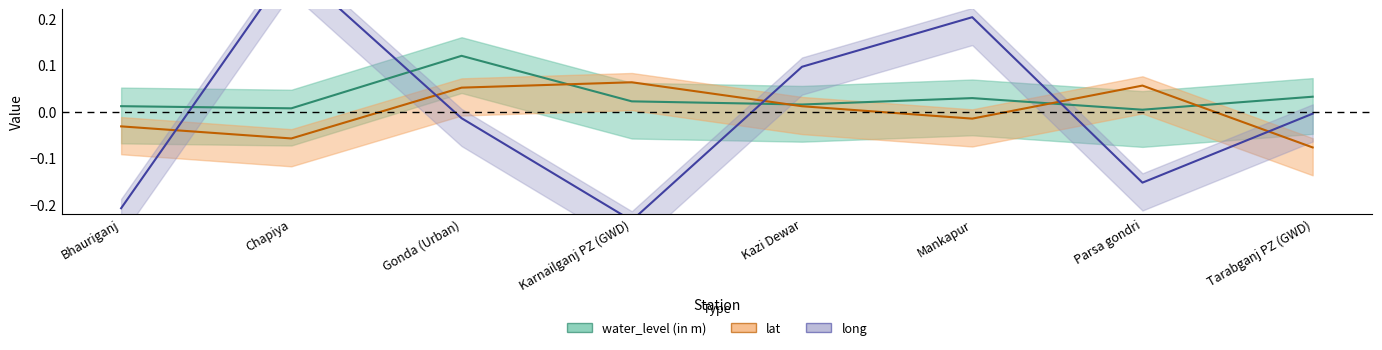

How many categories are shown in the chart?

8